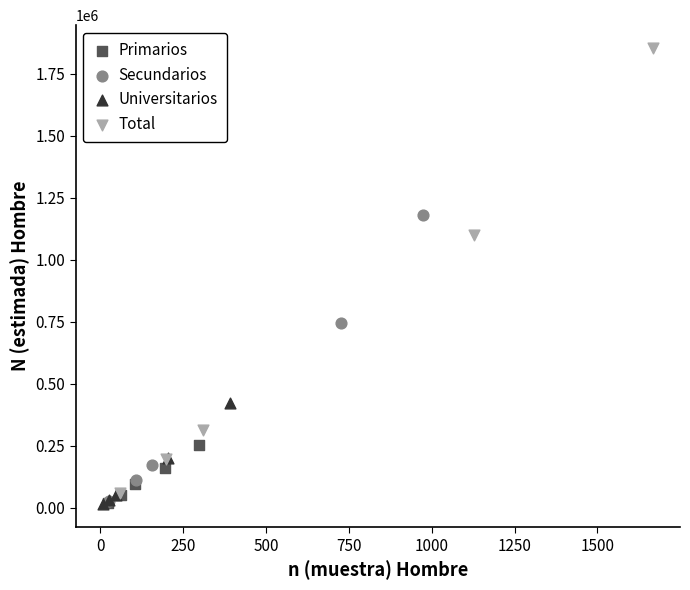

Which series has the widest spread of Y values?

Total